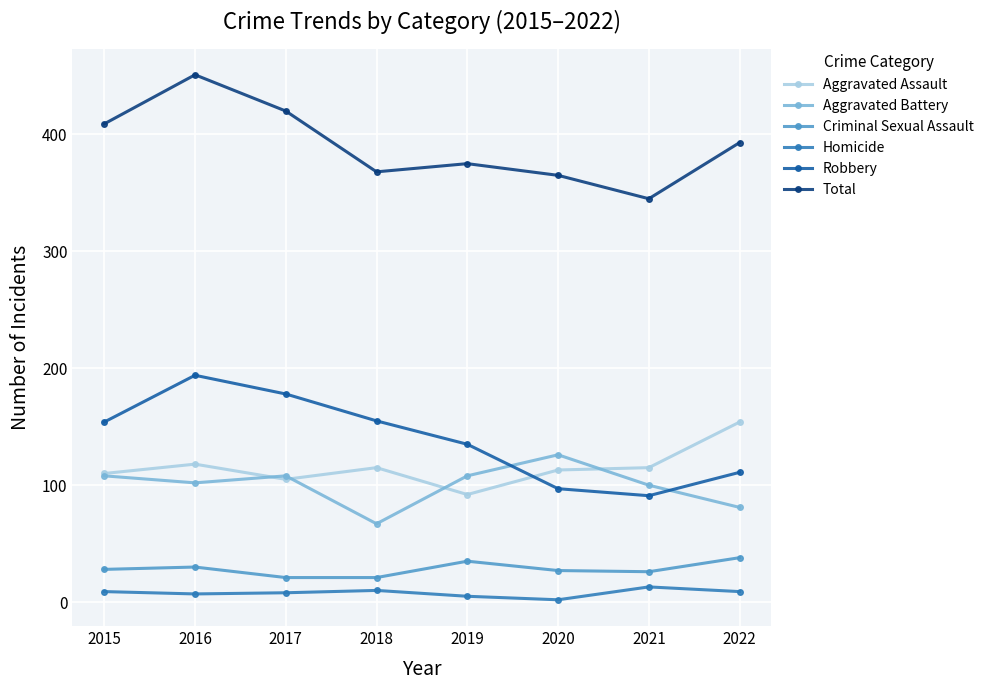

Which series changed the most between 2019 and 2020?

Robbery